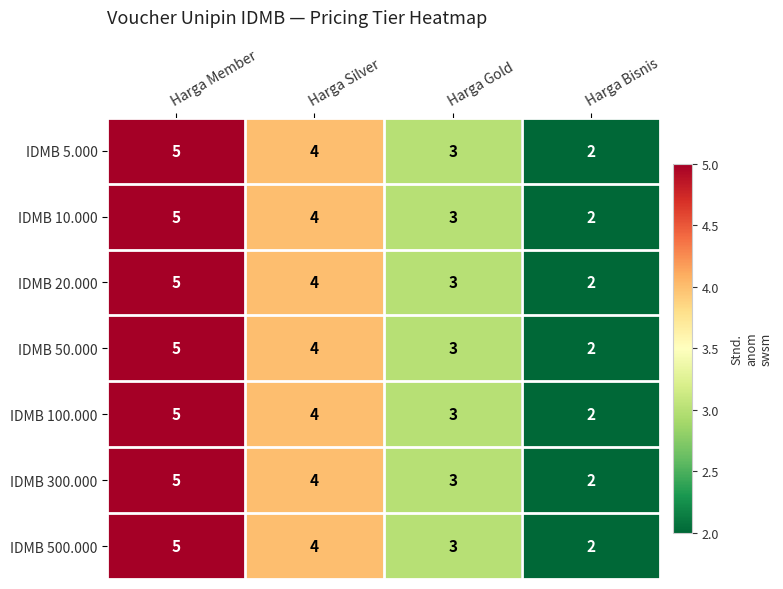

What is the total value across all series at Harga Bisnis?

14